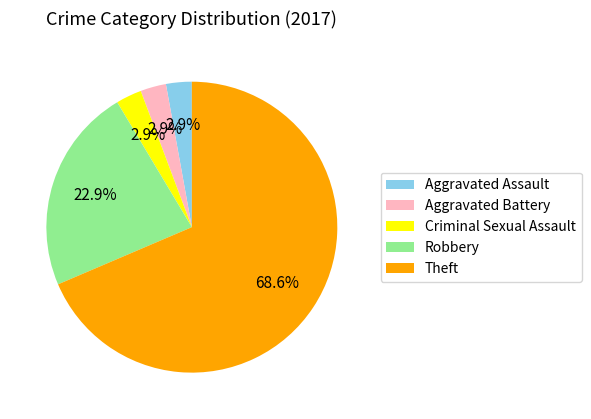

What percentage do Robbery and Criminal Sexual Assault together represent?

25.7%